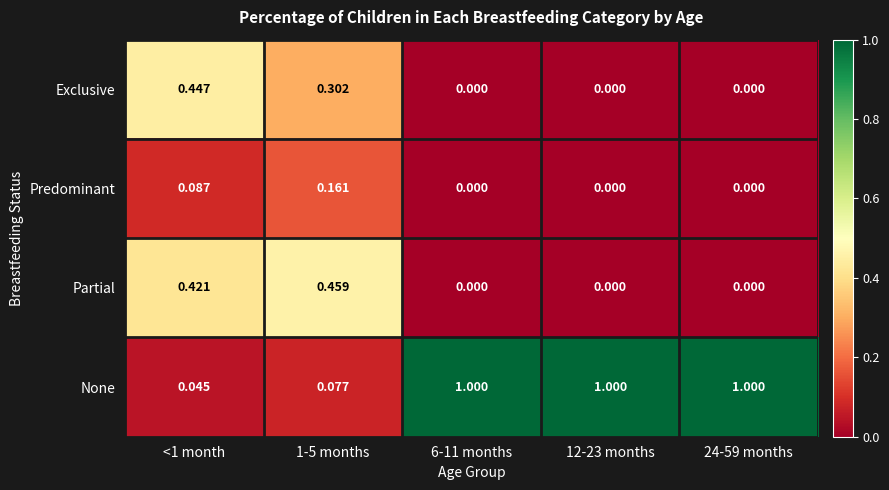

At <1 month, list the series in order from largest to smallest.

Exclusive, Partial, Predominant, None